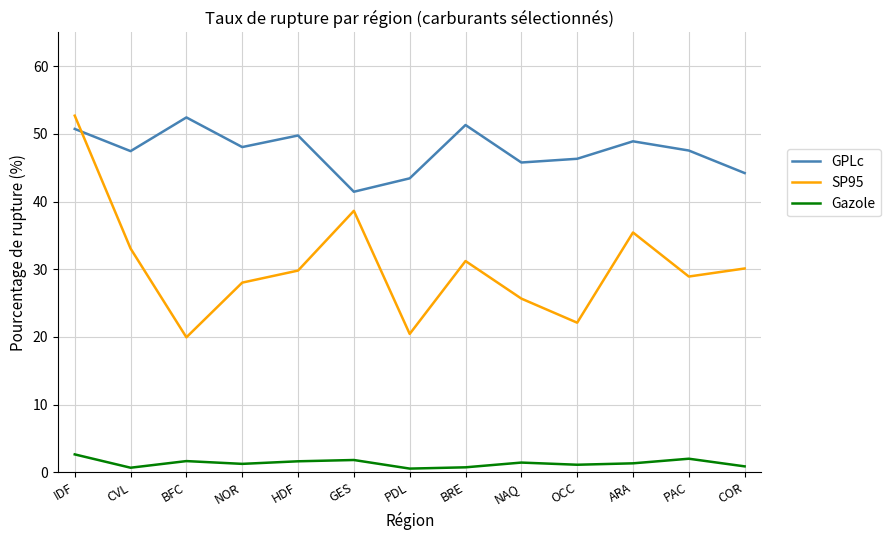

True or false: Gazole has more than 1 interior local peaks.

True